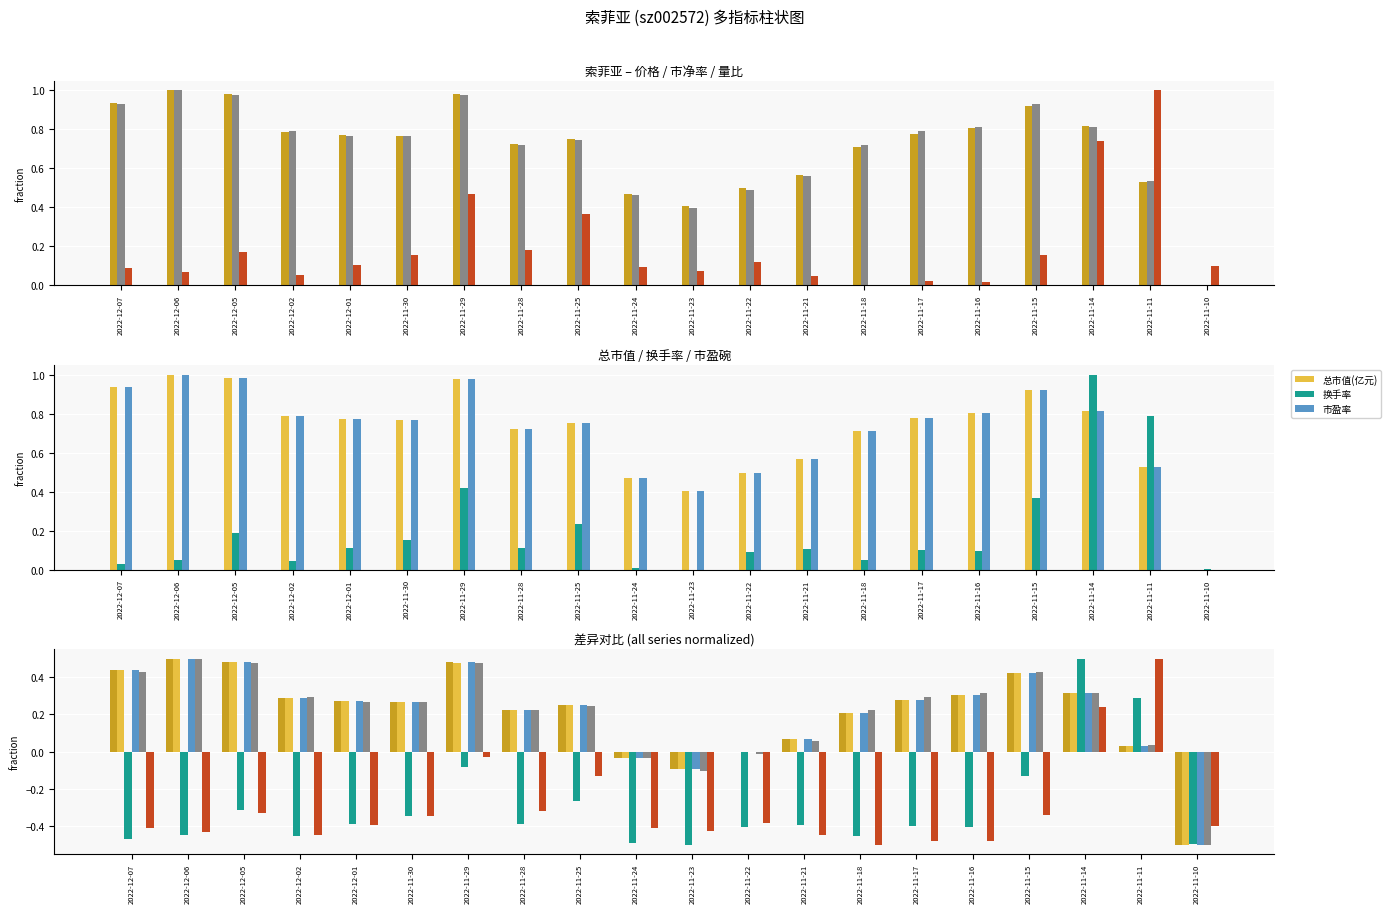

What is the value of the 市盈率 bar at the 4th from the left?

0.3